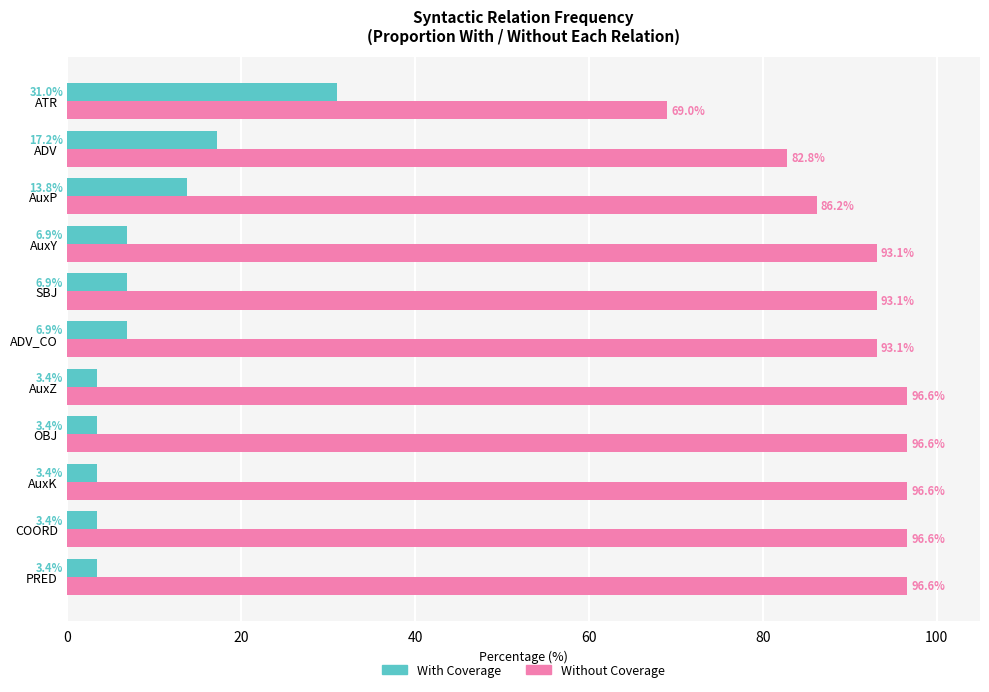

The Without Coverage series shows 96.6 at OBJ. True or false?

True